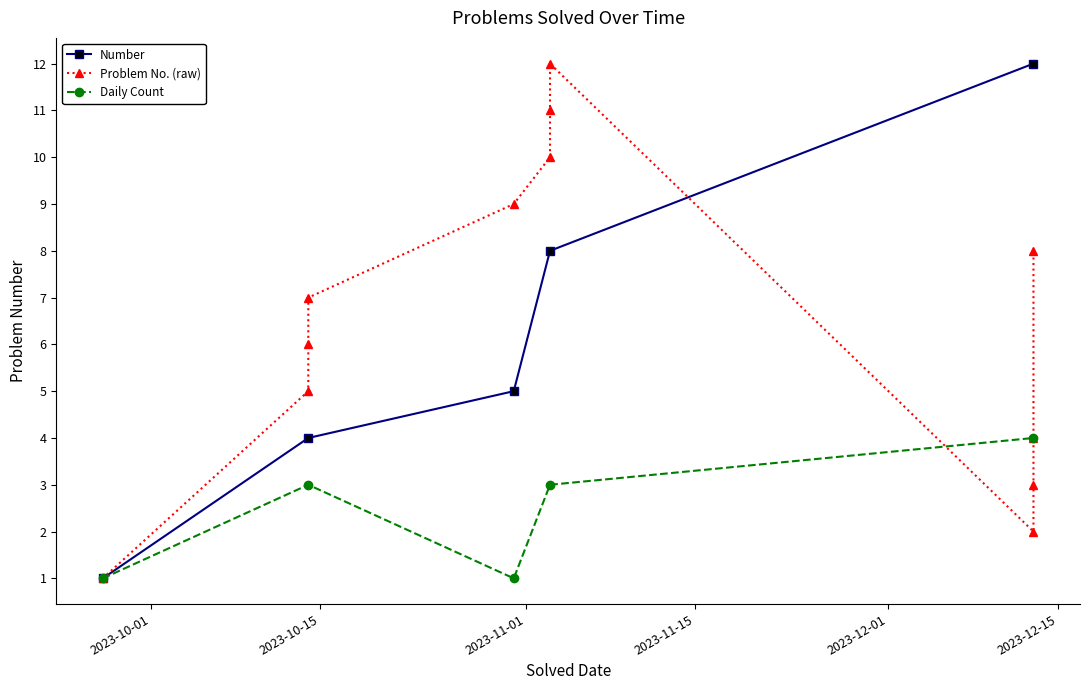

List the labels in order of value, smallest first.

2023-09-27, 2023-12-13, 2023-12-13, 2023-12-13, 2023-10-14, 2023-10-14, 2023-10-14, 2023-12-13, 2023-10-31, 2023-11-03, 2023-11-03, 2023-11-03